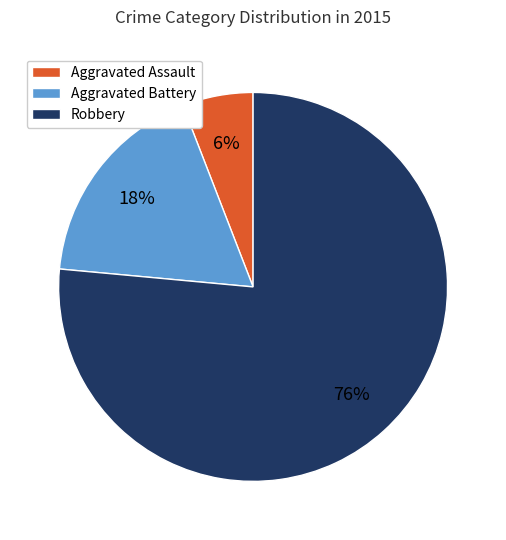

Is there any slice that represents more than half of the pie?

Yes